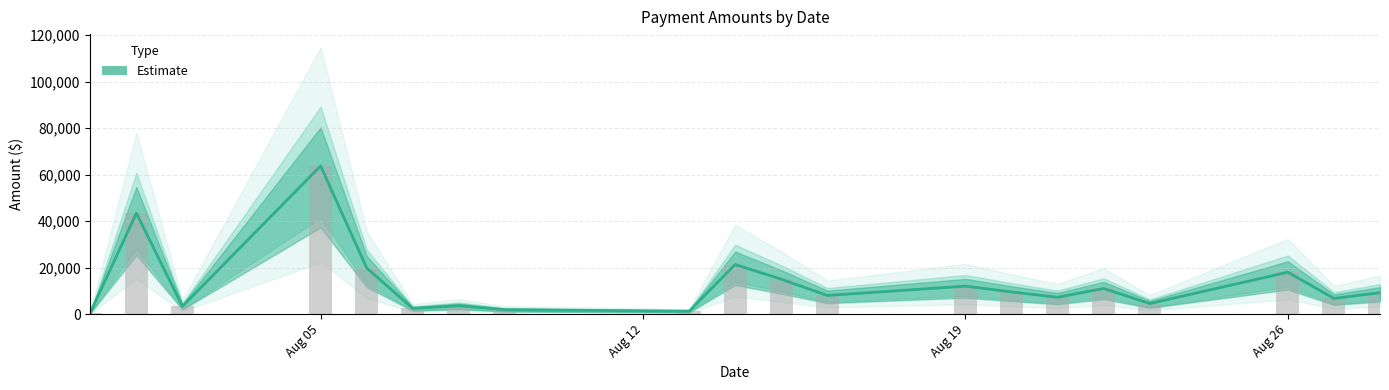

What is the ratio of the value at 2024-08-02 to the value at 2024-08-16?

0.4